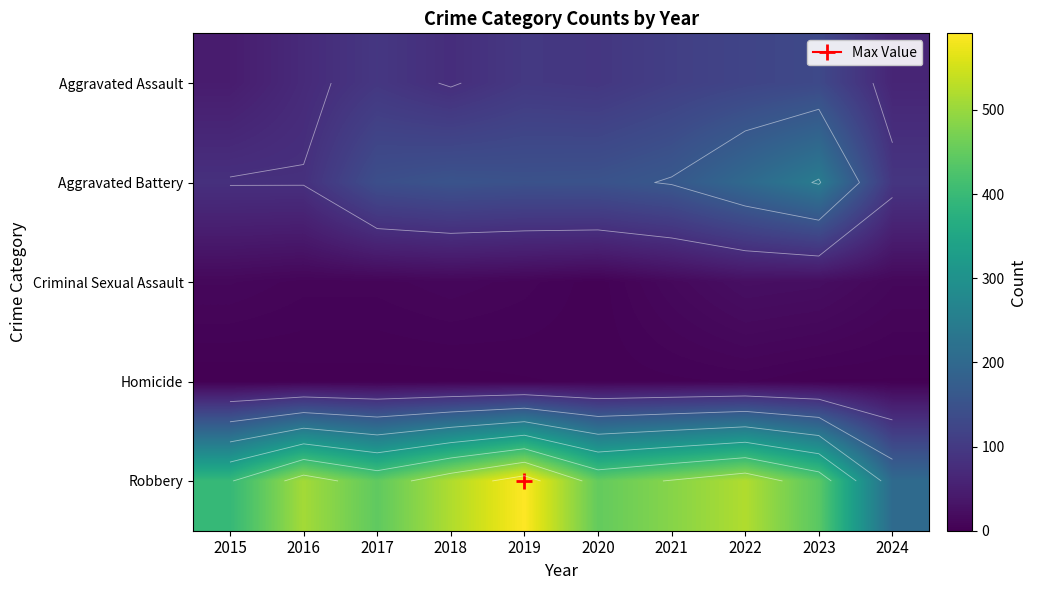

The Aggravated Battery series shows 49 at 2022. True or false?

False